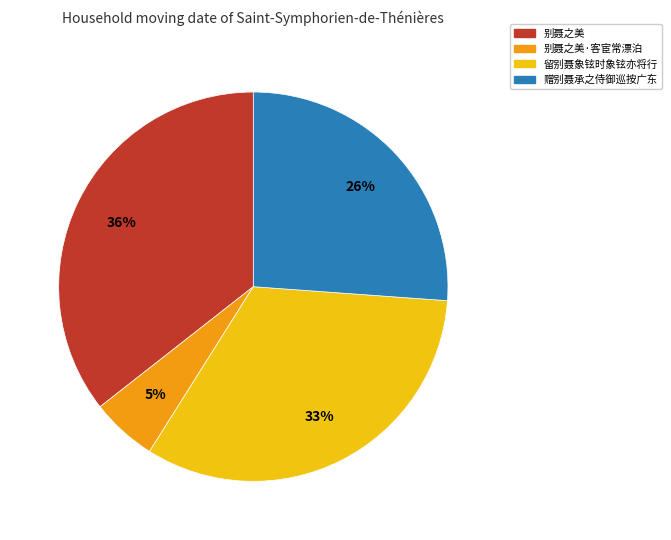

True or false: 赠别聂承之侍御巡按广东 accounts for 26% of the total.

True